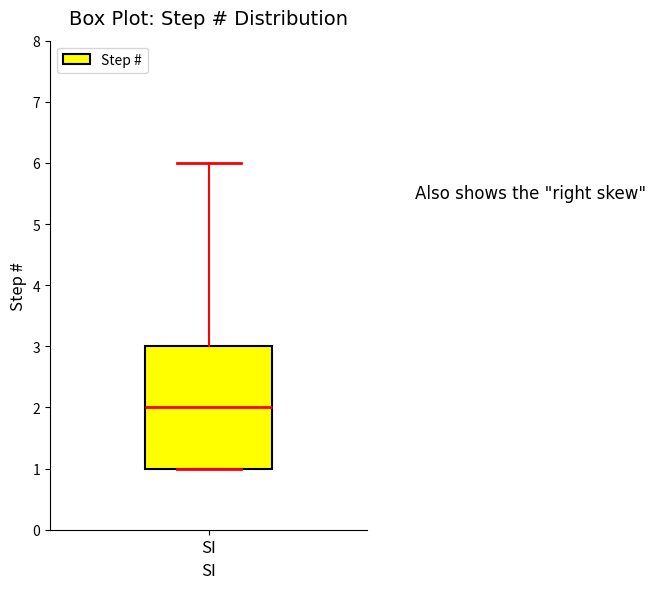

Transcribe this box plot: give where the median line is, the range the box spans, and where the two whiskers end, as read against the y-axis. The values are not printed on the chart, so give them approximately, as read against the axis.

median 2, box 1 to 3, whiskers 1 to 6